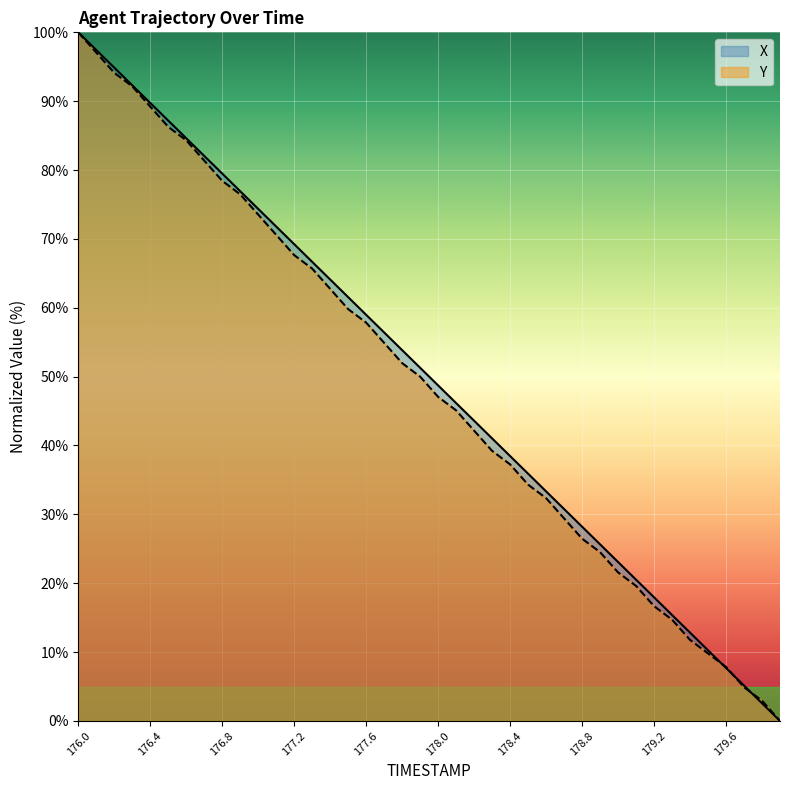

What are all the series names shown in the legend?

X, Y